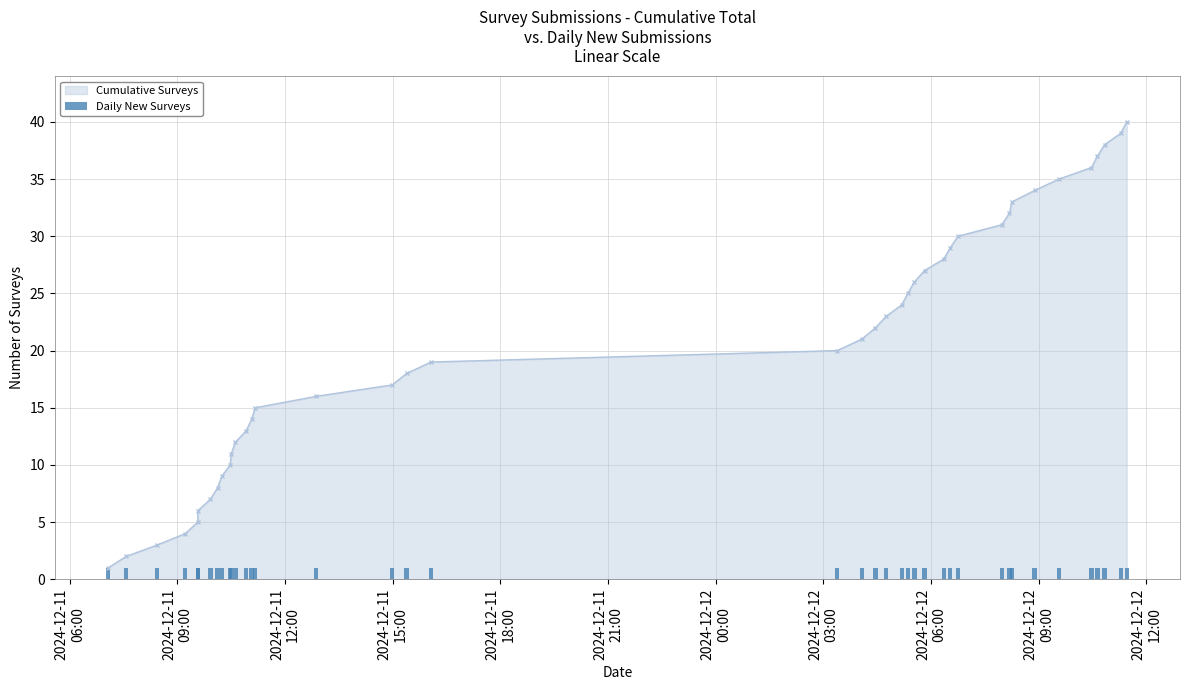

What is the sum of all values?

820